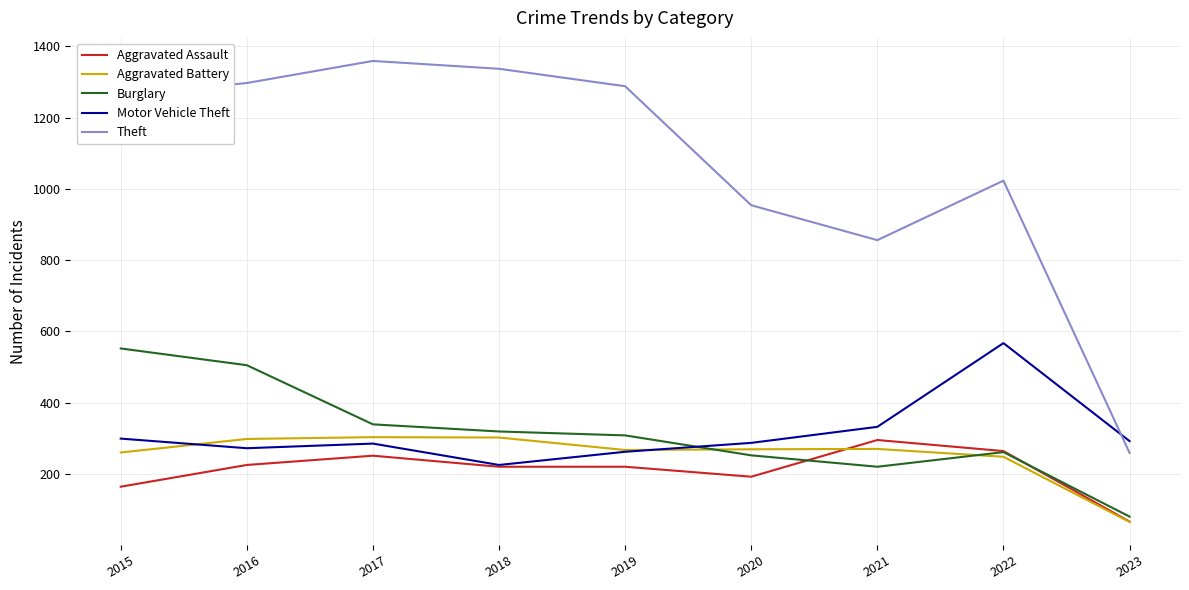

What is the difference between the maximum and second lowest values in the Burglary series?

332